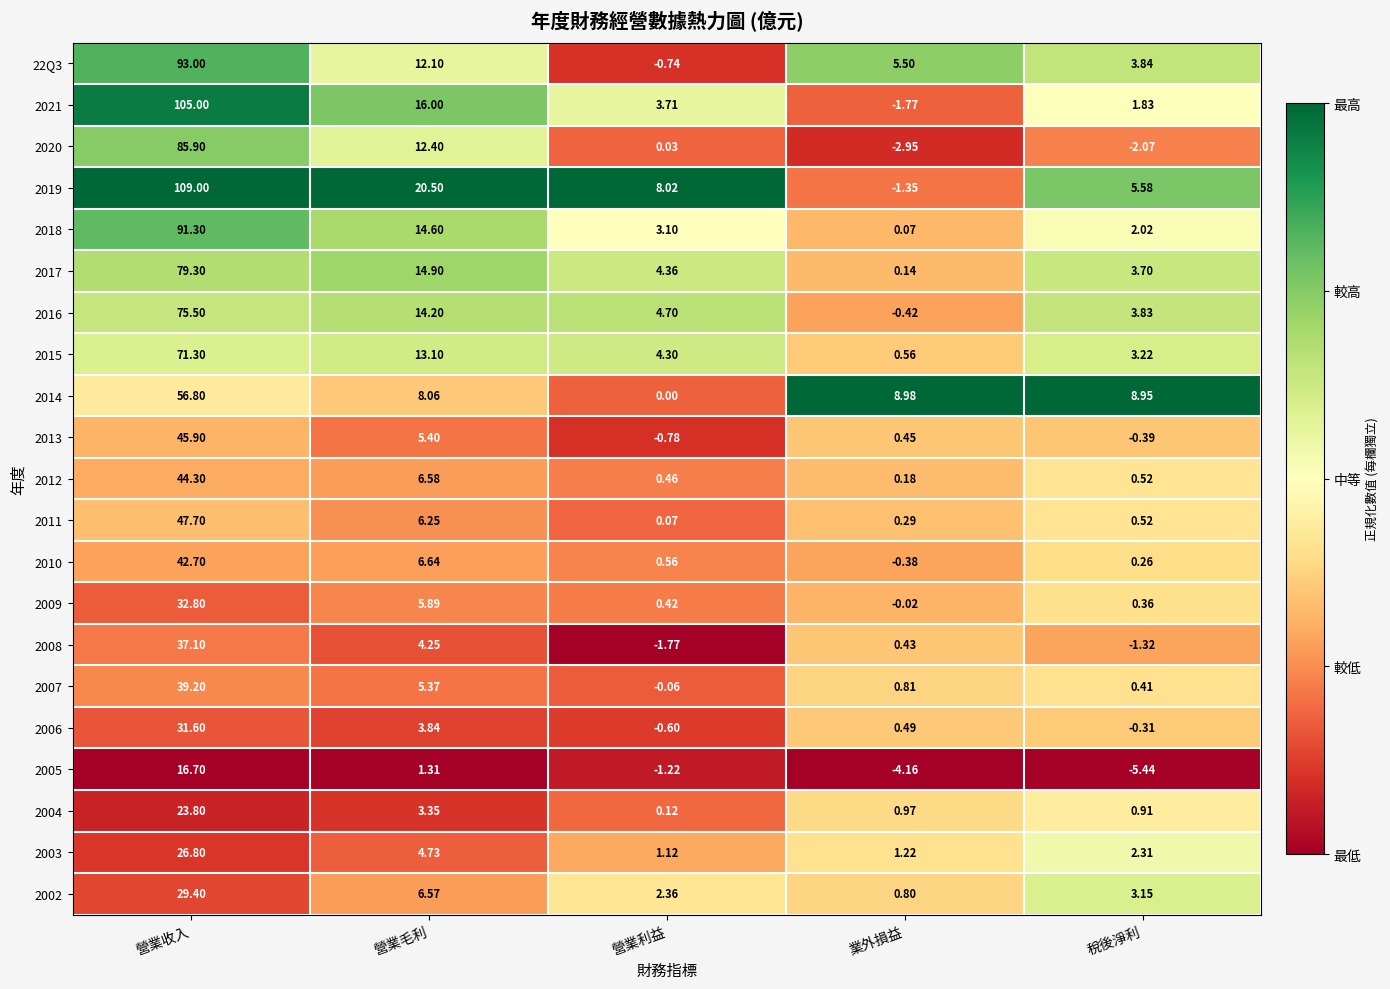

At which category is the sum across all series the highest?

營業收入